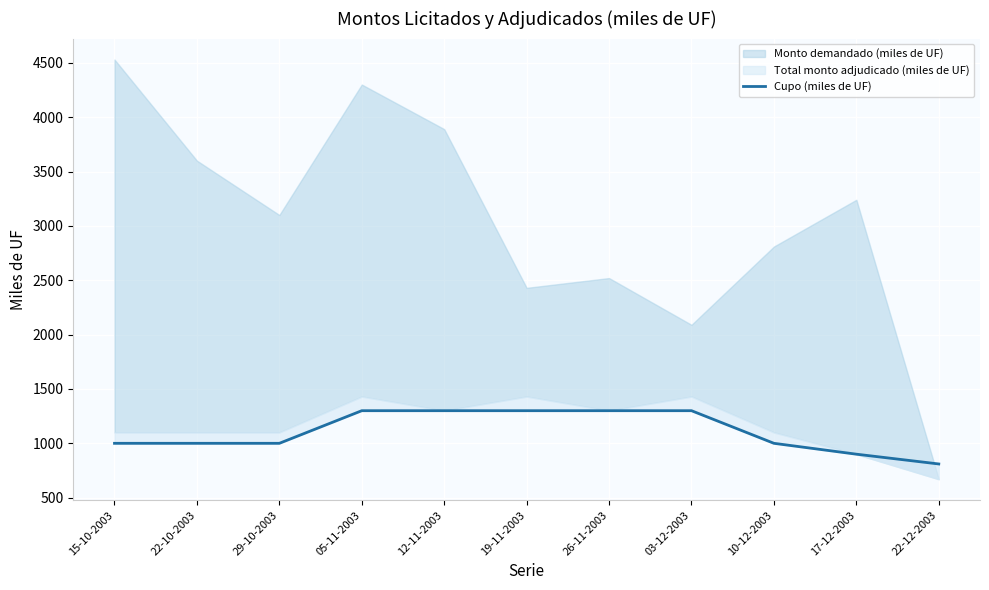

How many values are below 1000?

2